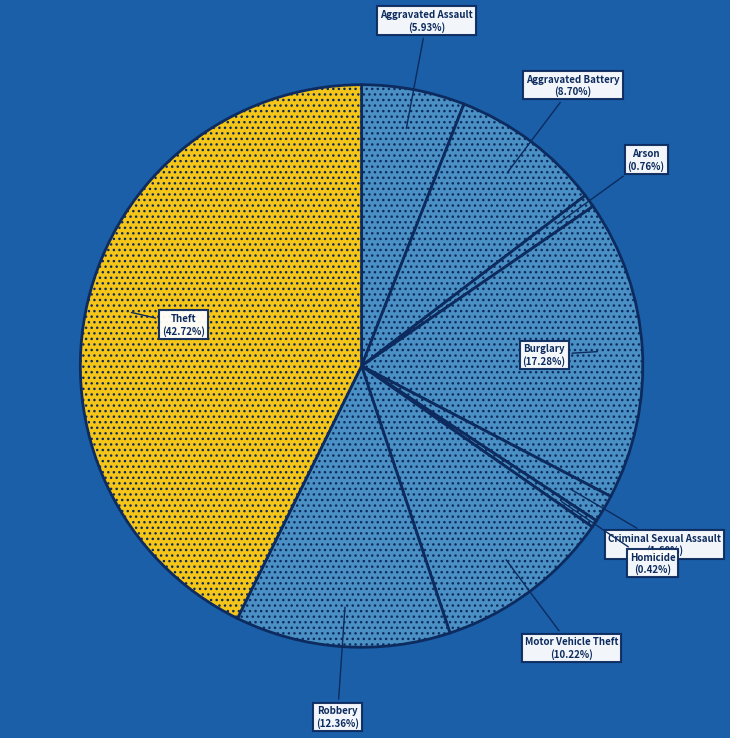

How much of the chart is everything except Burglary?

82.7%